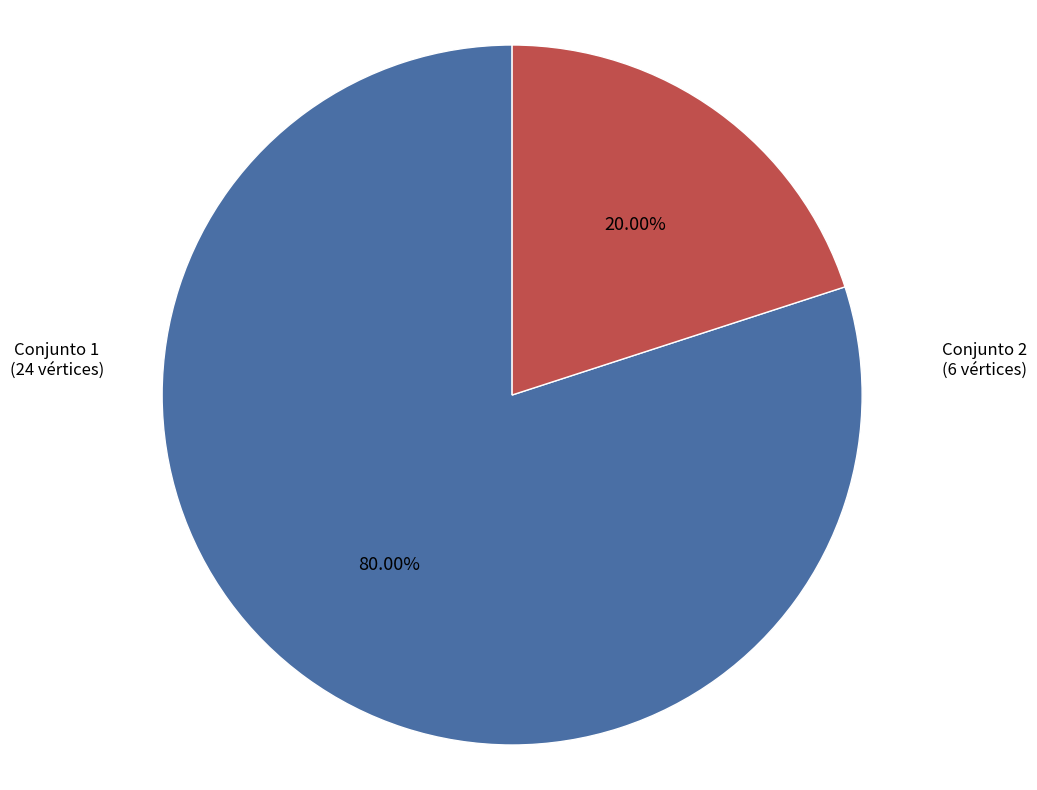

Which category has the biggest portion of the pie?

Conjunto 1